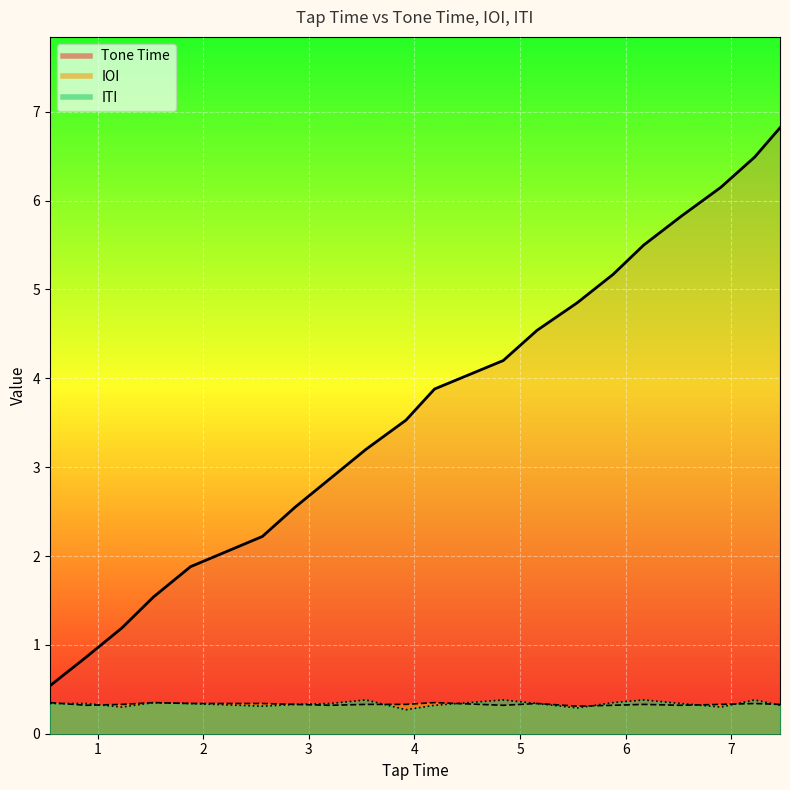

How many series are shown in this chart?

3